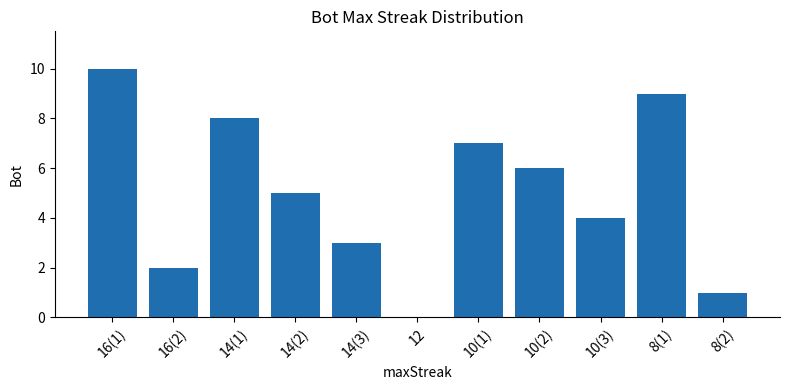

What is the average value?

5